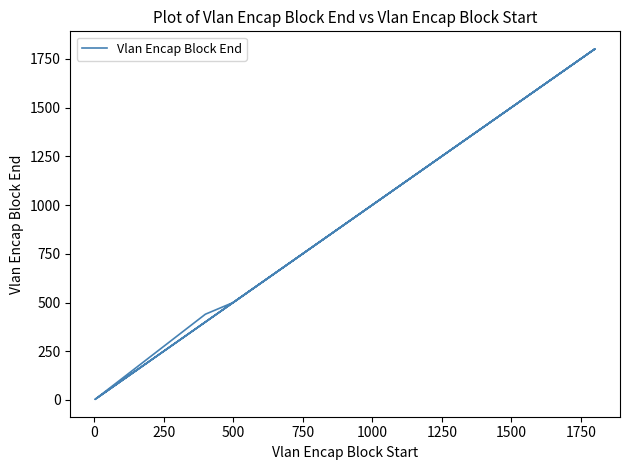

Count the number of values greater than 440.

7